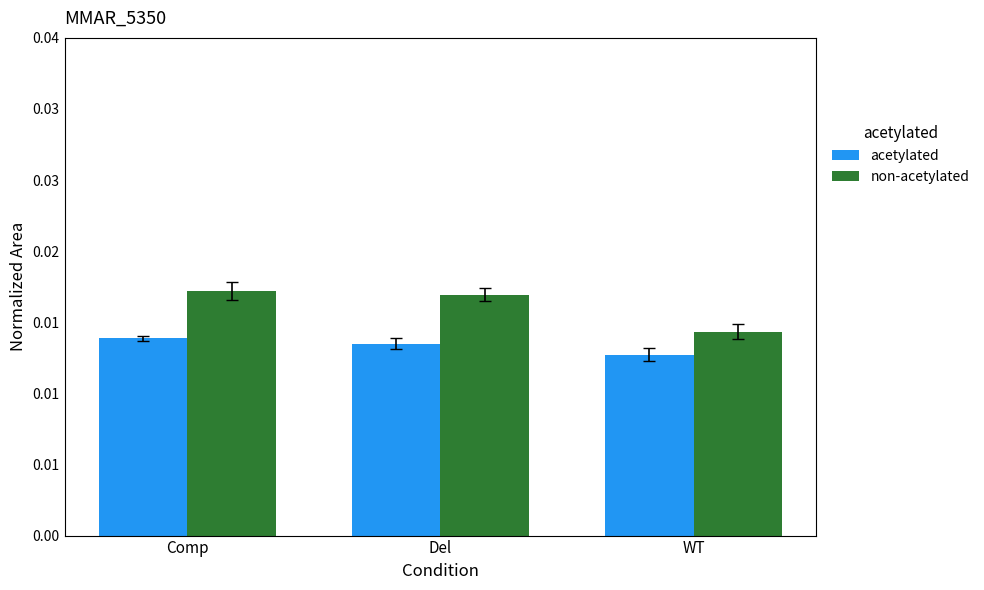

Rank the series by their maximum value, from highest to lowest.

non-acetylated, acetylated